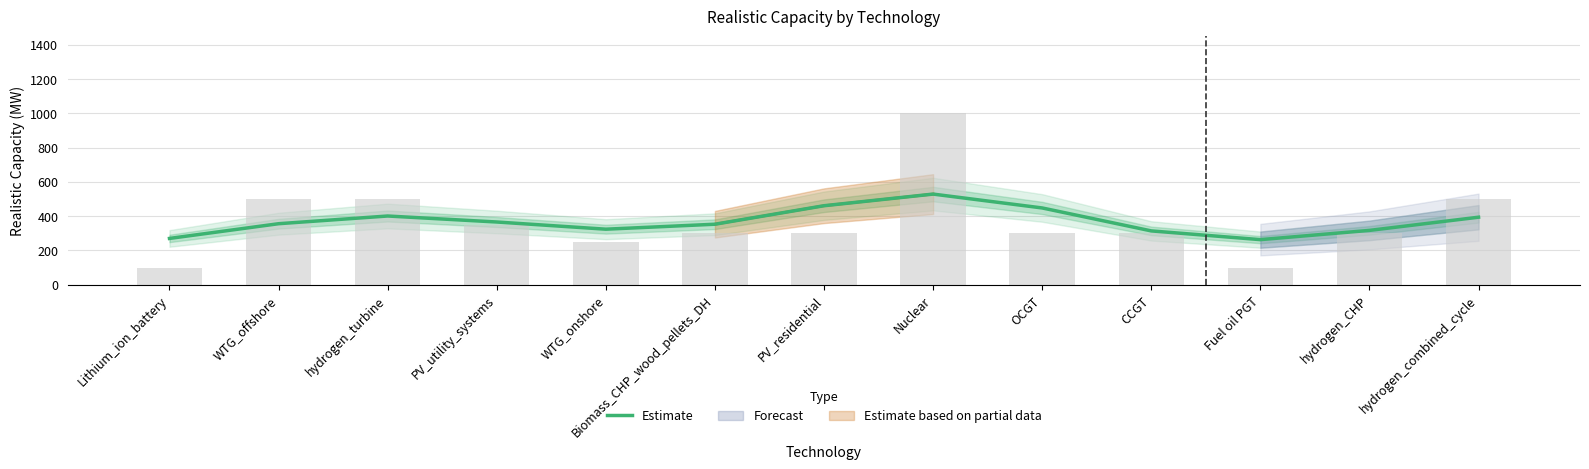

What is the difference between the values at PV_utility_systems and WTG_offshore?

10